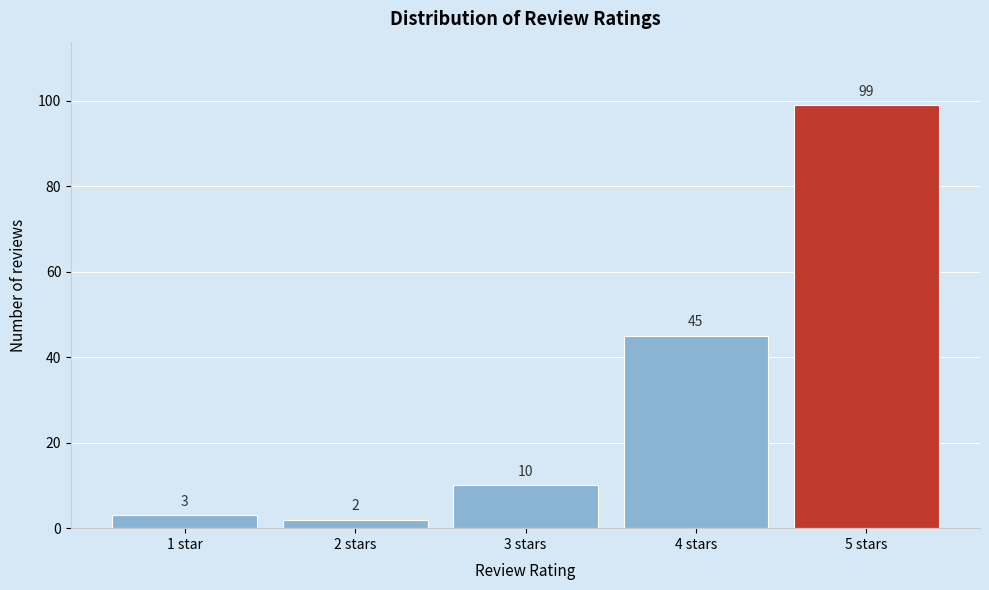

Reading left to right, list all the values displayed in this chart.

3	2	10	45	99